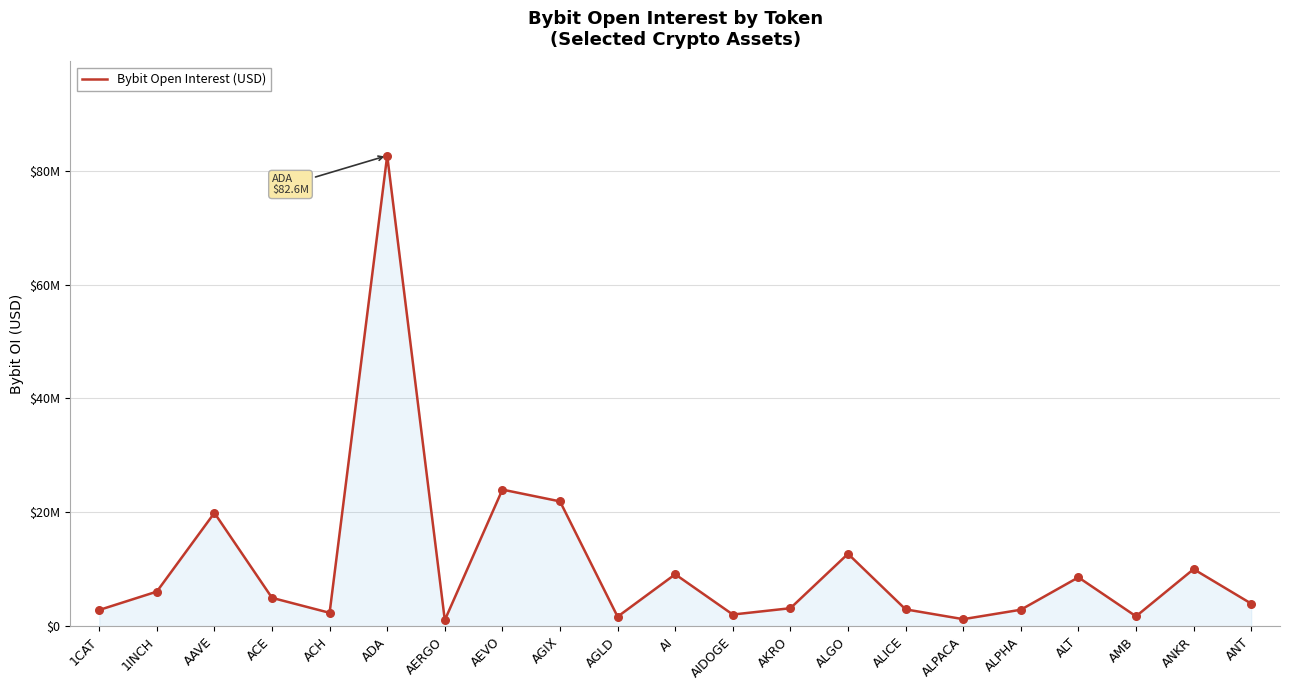

Which has a higher value, ALPHA or 1CAT?

ALPHA